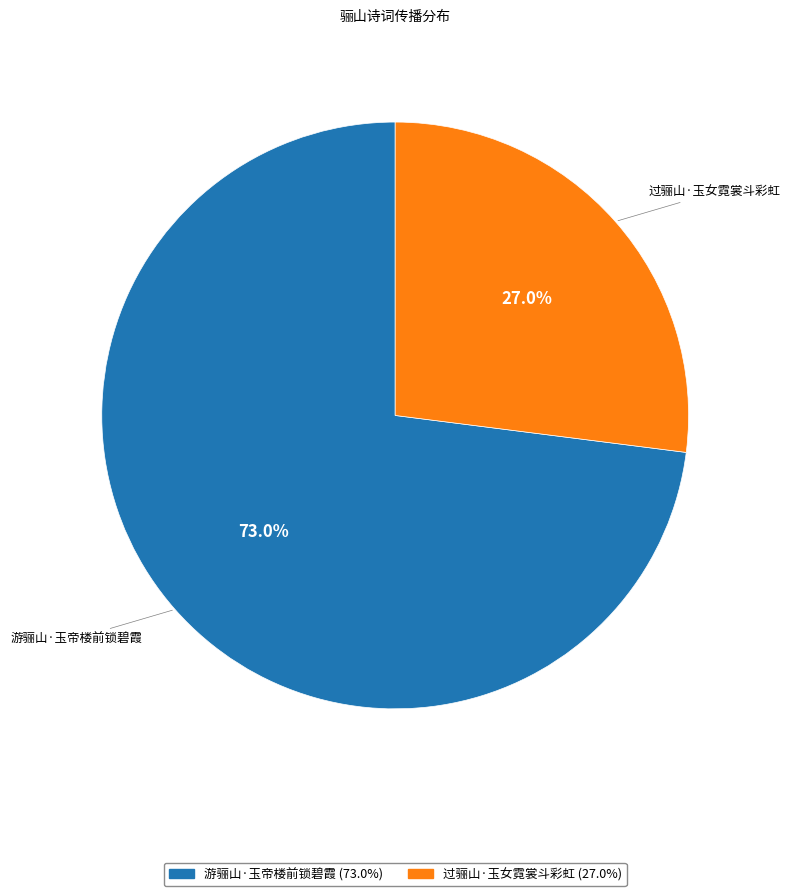

Combined, what portion of the pie is 游骊山·玉帝楼前锁碧霞 and 过骊山·玉女霓裳斗彩虹?

100.0%